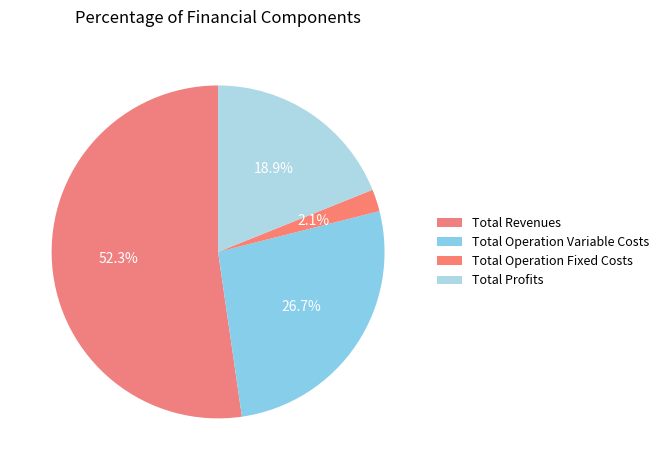

True or false: Total Operation Fixed Costs accounts for 2% of the total.

True